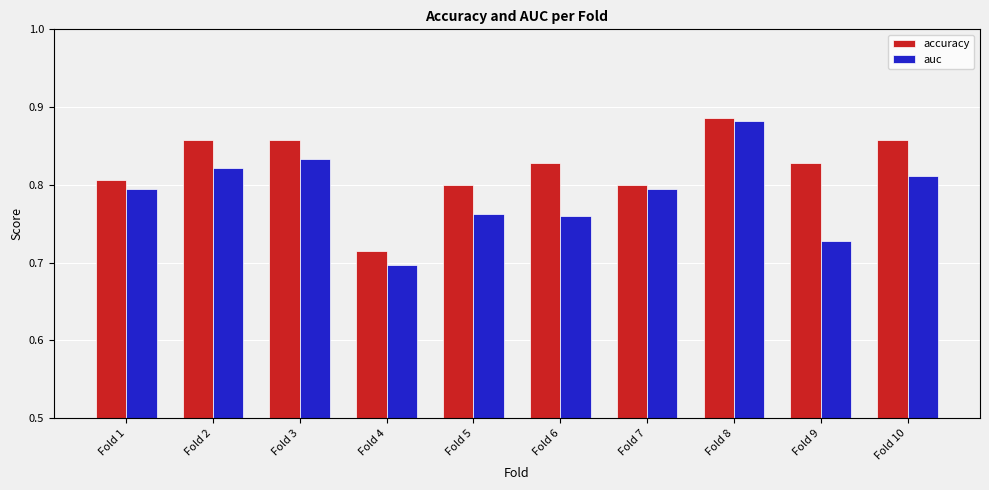

At how many categories does at least one series exceed 0?

10